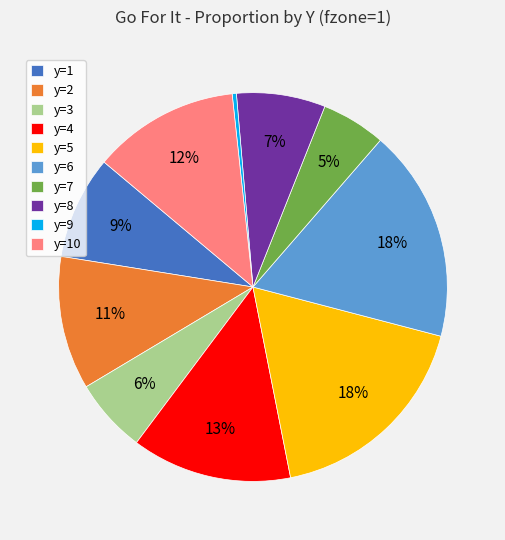

To the nearest percent, what percentage of the pie is y=10?

12%